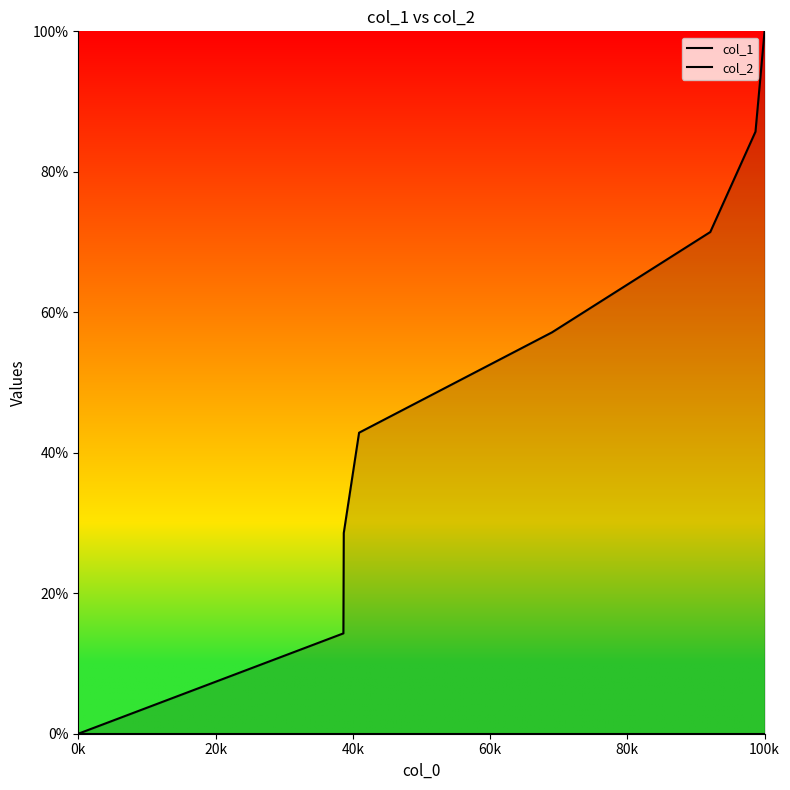

At how many categories does at least one series exceed 19?

6